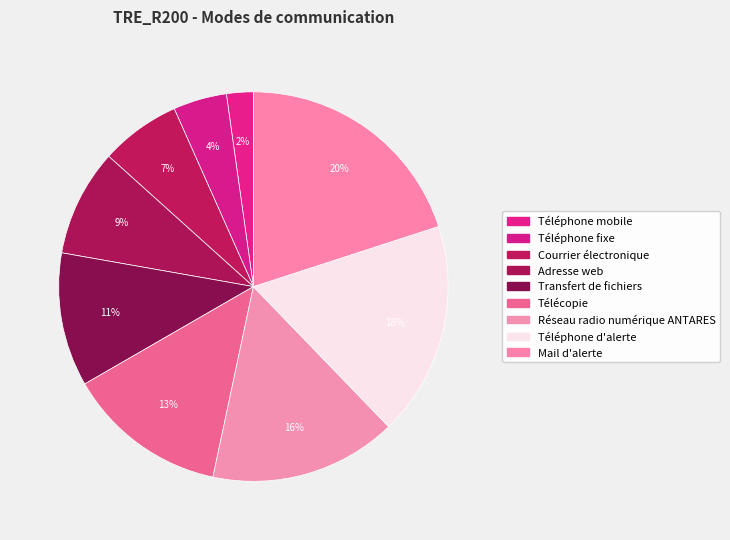

Which slice is the smallest?

Téléphone mobile